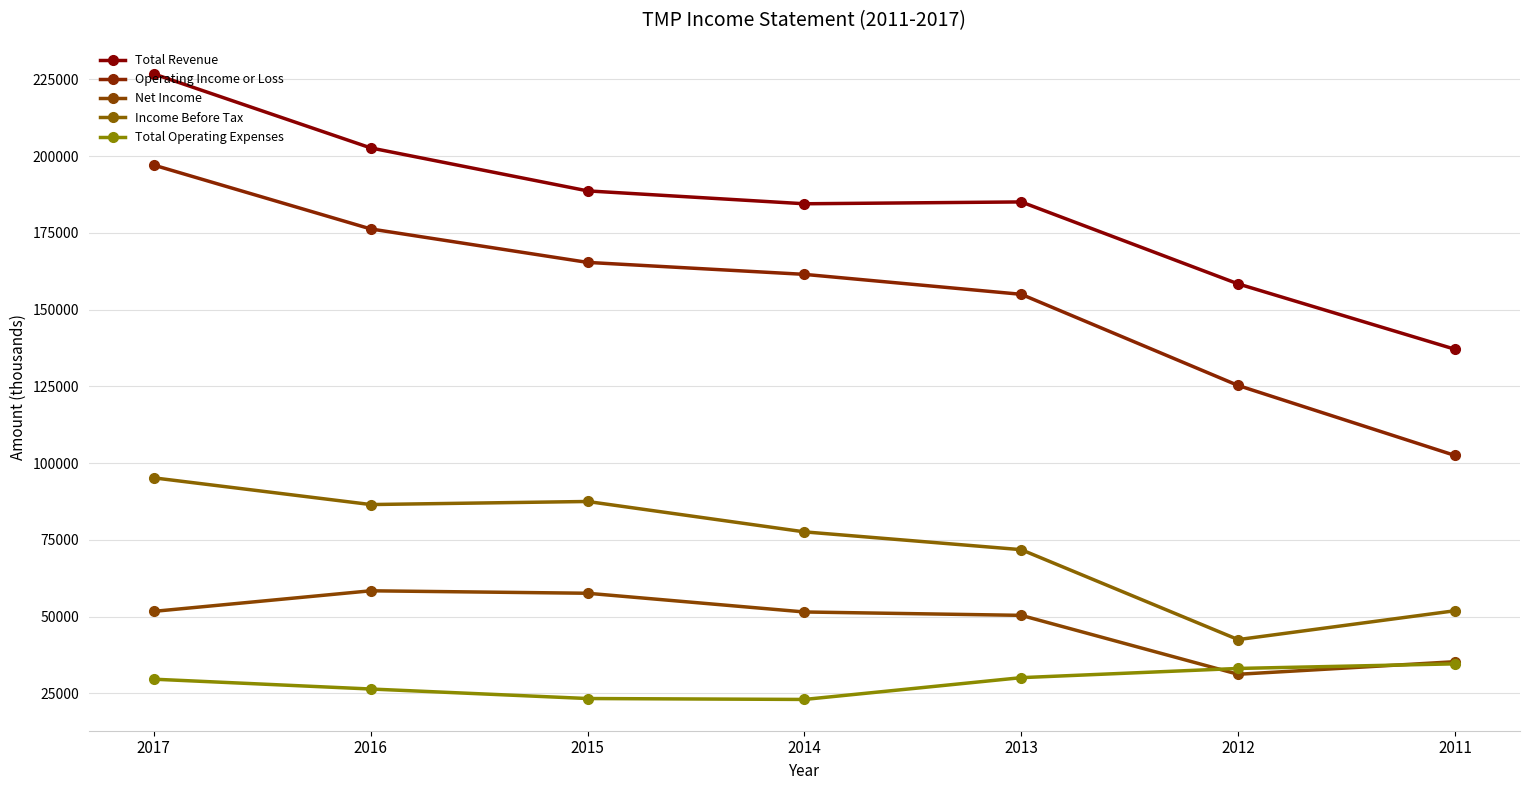

What is the spread (max minus min) of values at 2017?

197200